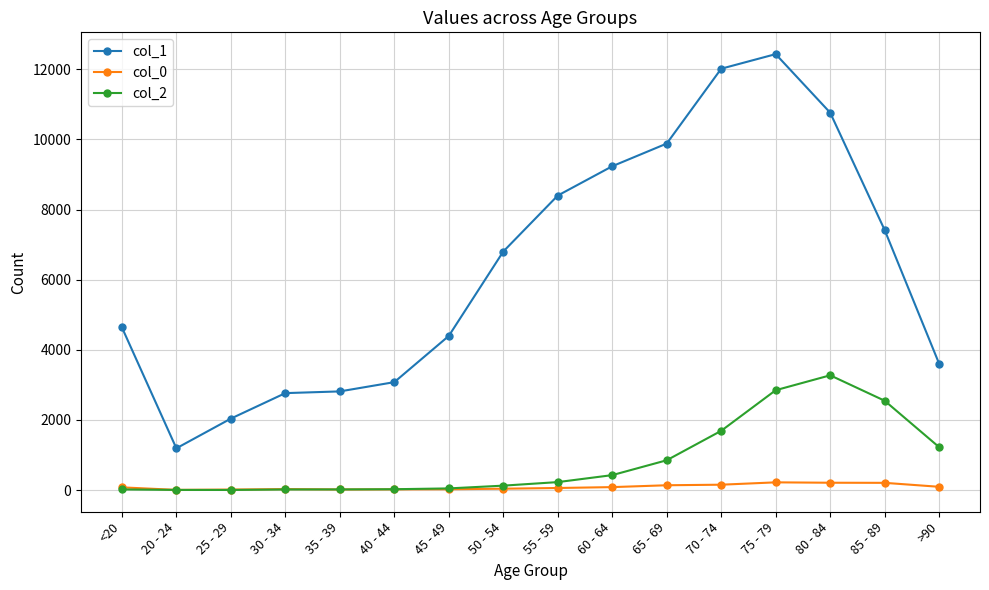

What is the greatest value displayed?

12434